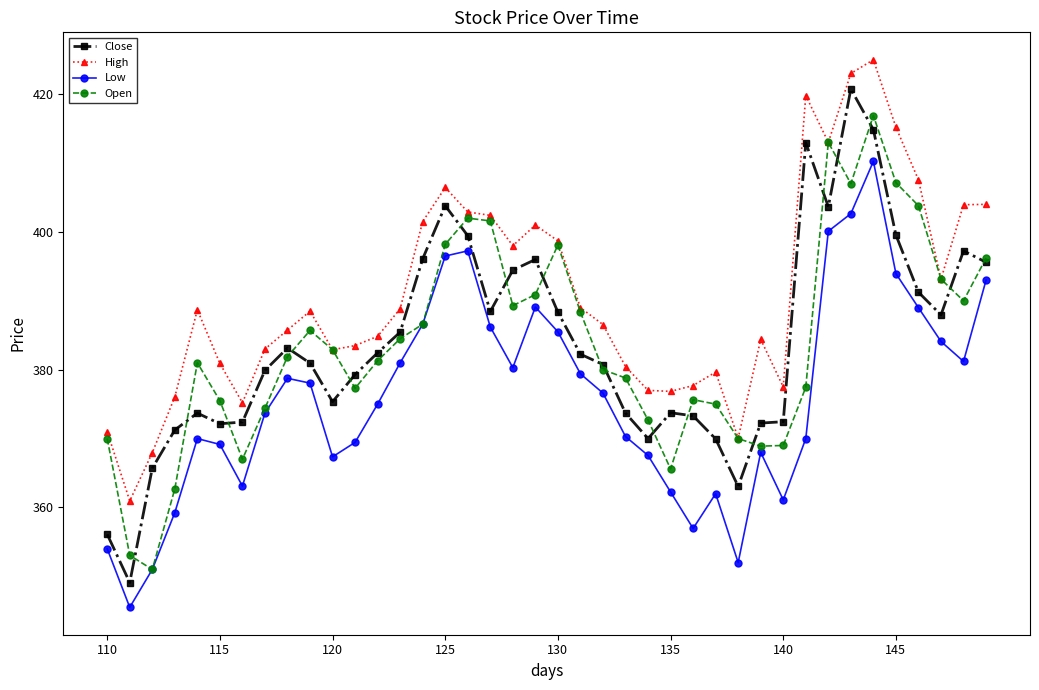

Rank the series by their maximum value, from lowest to highest.

Low, Open, Close, High